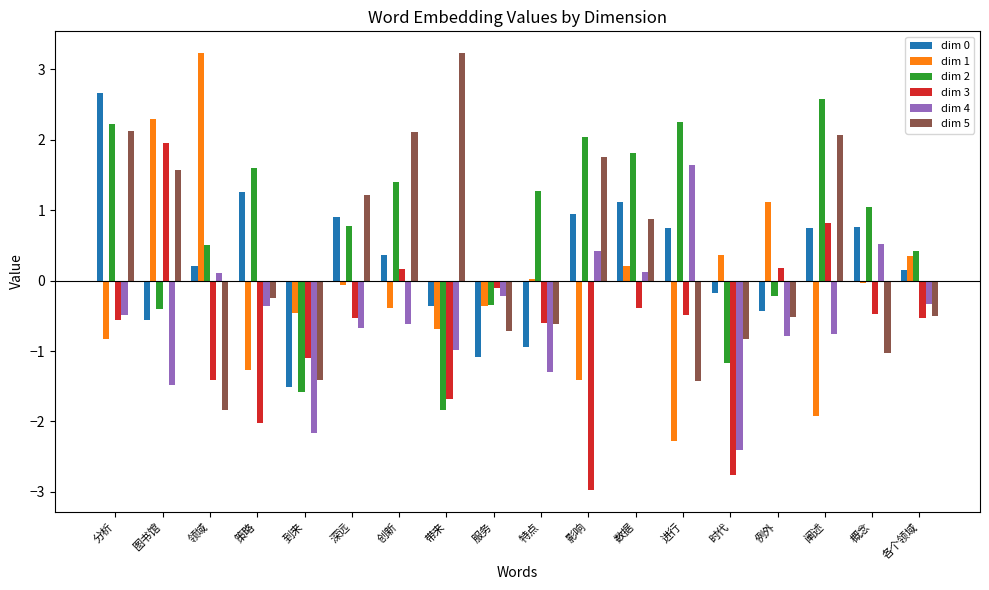

Count the number of categories in the chart.

18